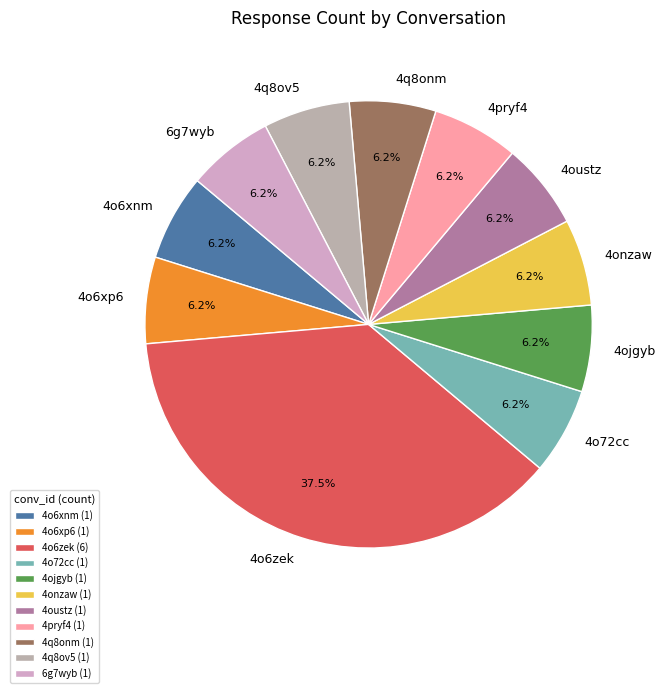

Does 4o6zek represent more than half of the total?

No